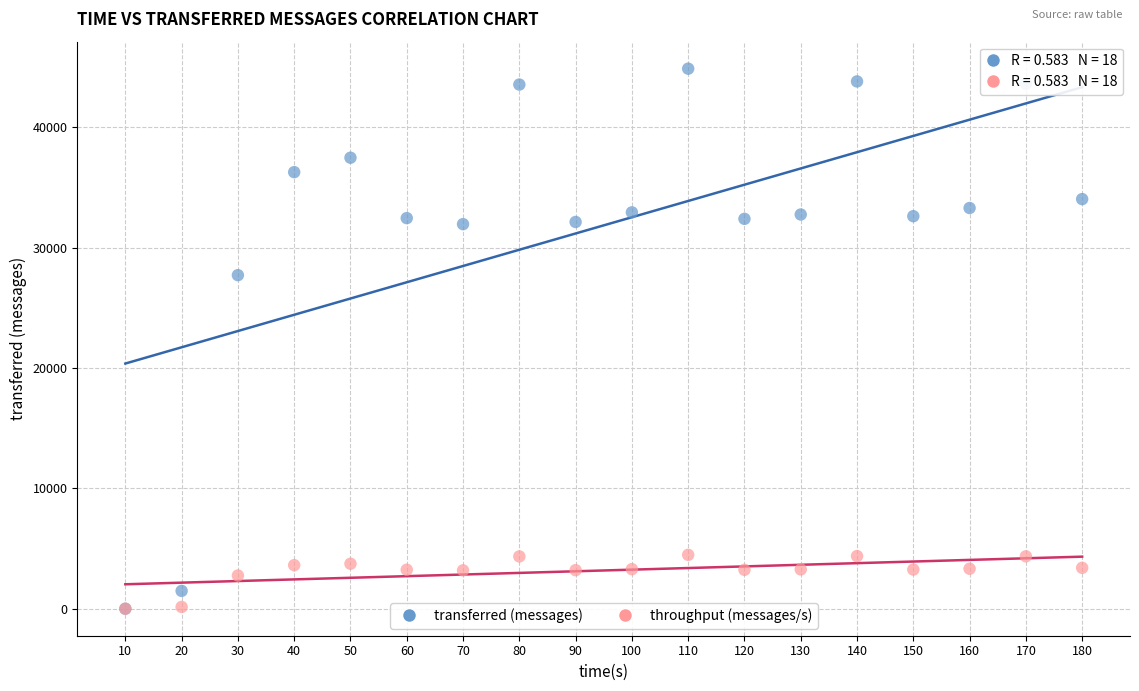

Across all series, what Y value is closest to 22440?

27720